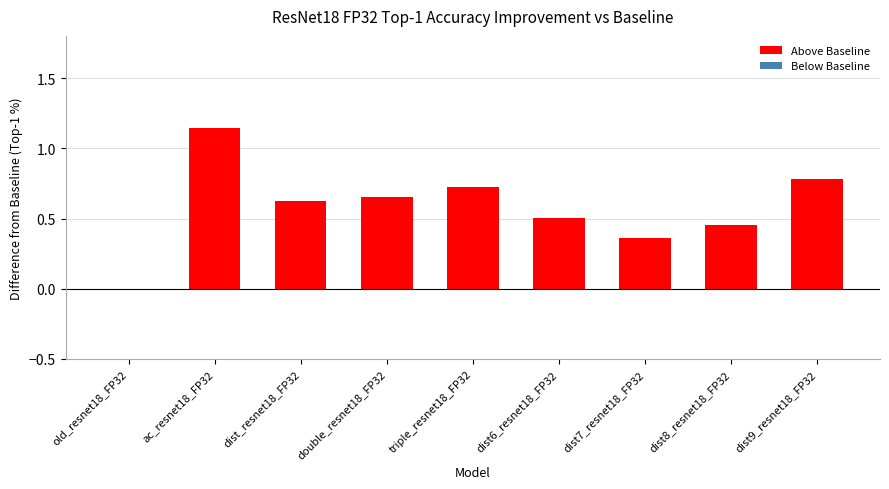

How many distinct data groups are displayed?

1